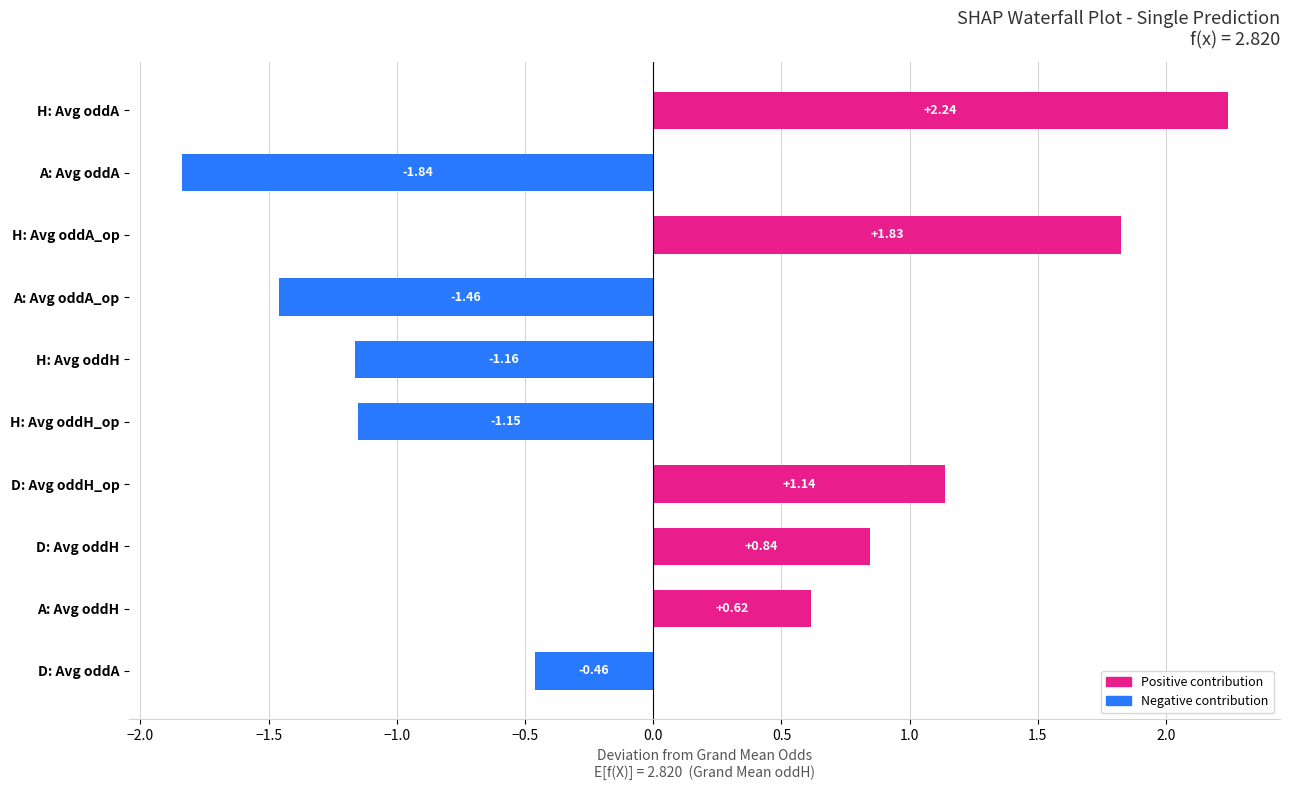

At which label is the value closest to 0?

D: Avg oddA